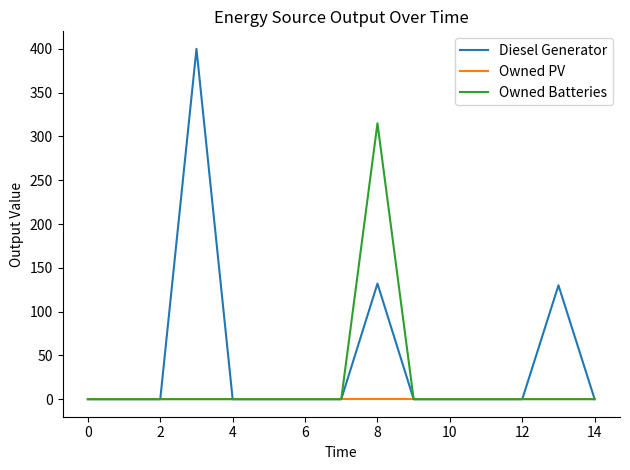

Reading left to right, what are all the values shown in this chart?

Diesel Generator: 0	0	0	400	0	0	0	0	132	0	0	0	0	130	0
Owned PV: 0	0	0	0	0	0	0	0	0	0	0	0	0	0	0
Owned Batteries: 0	0	0	0	0	0	0	0	315	0	0	0	0	0	0